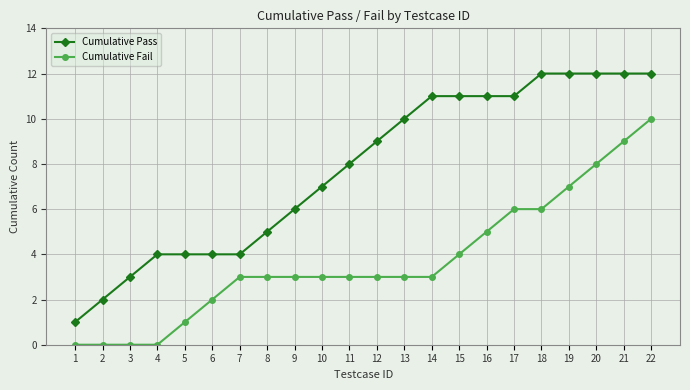

What is the sum of the Cumulative Pass values at 17 and 21?

23